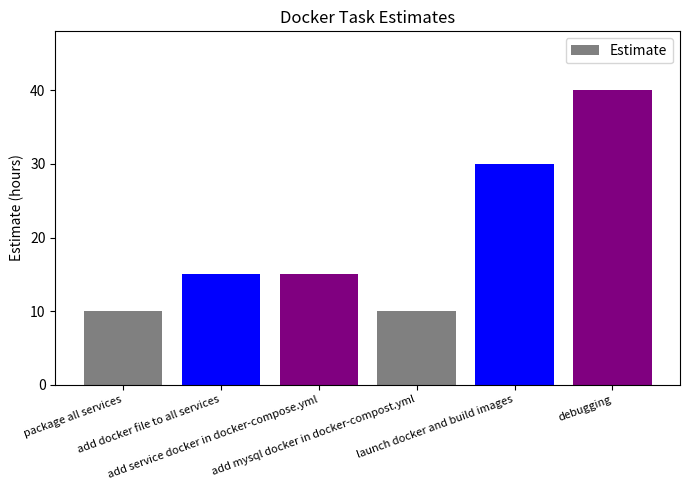

Between launch docker and build images and add mysql docker in docker-compost.yml, which is larger?

launch docker and build images